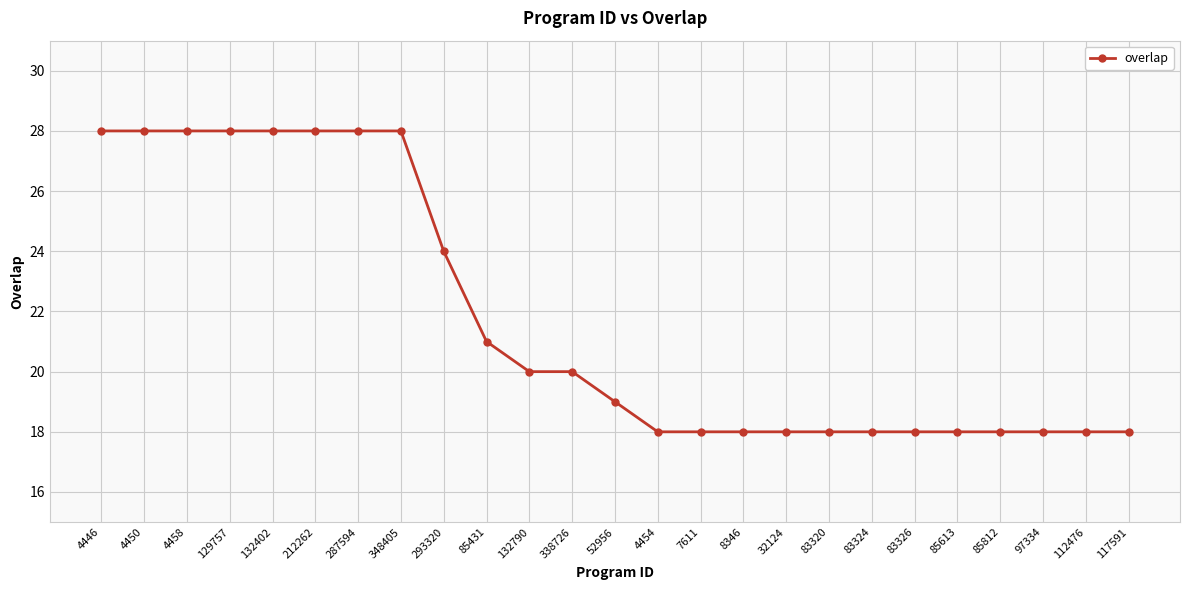

Reading left to right, extract all data points from this chart.

28	28	28	28	28	28	28	28	24	21	20	20	19	18	18	18	18	18	18	18	18	18	18	18	18